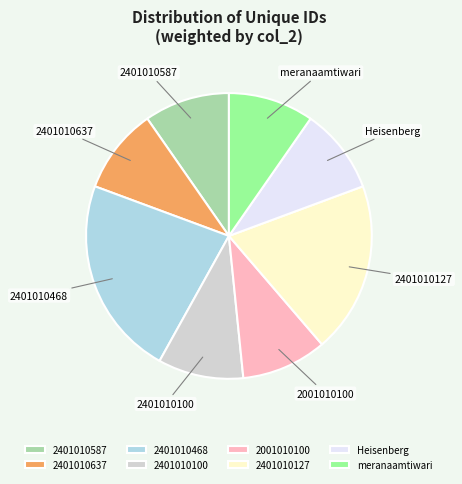

Count the number of slices in the pie.

8